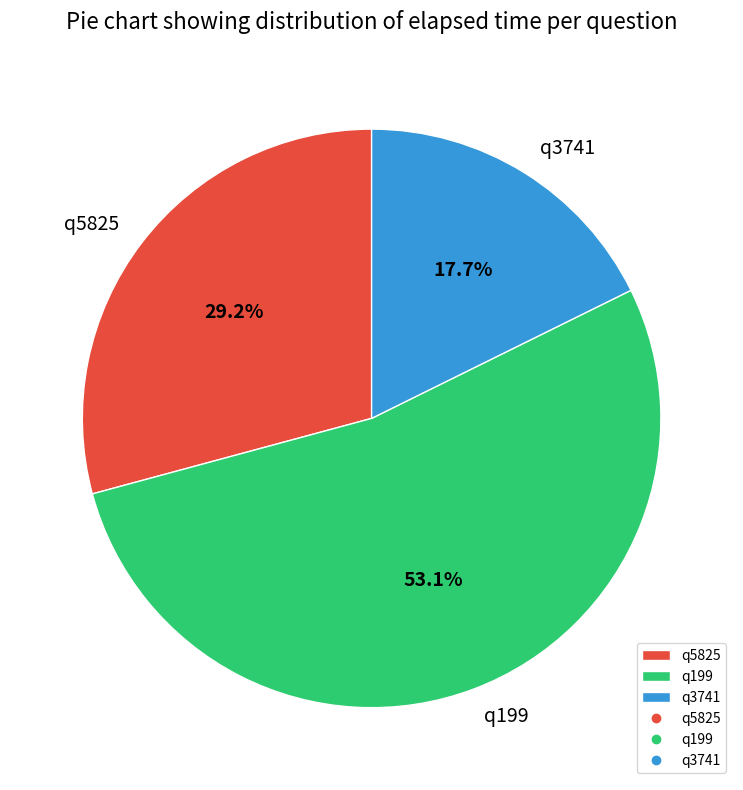

True or false: q199 accounts for 53% of the total.

True